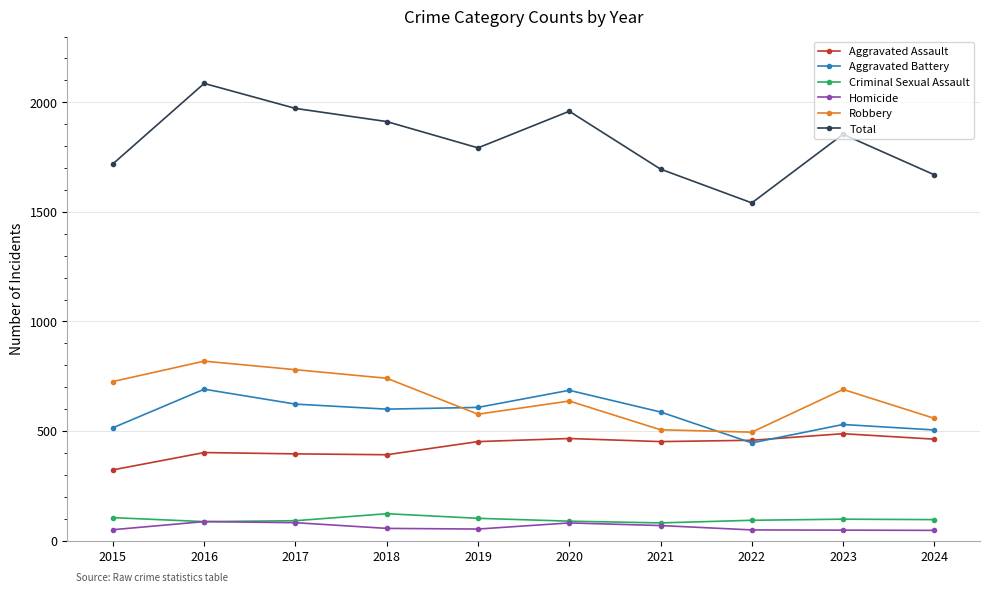

At which category is the sum across all series the highest?

2016